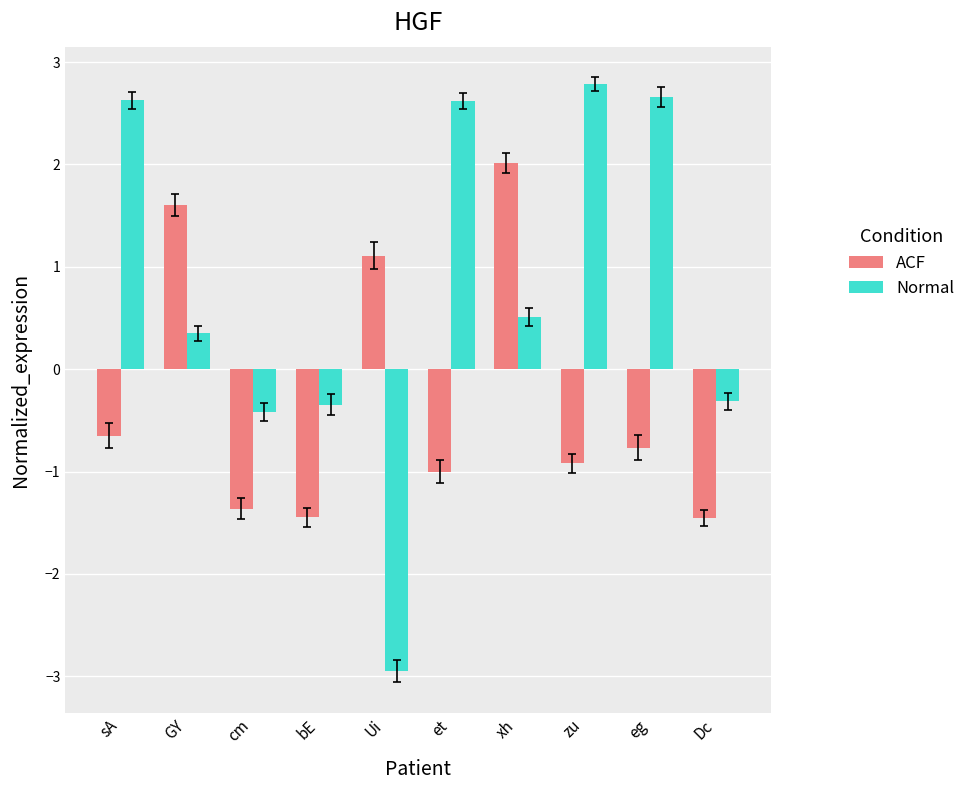

What is the spread (max minus min) of values at zu?

3.7